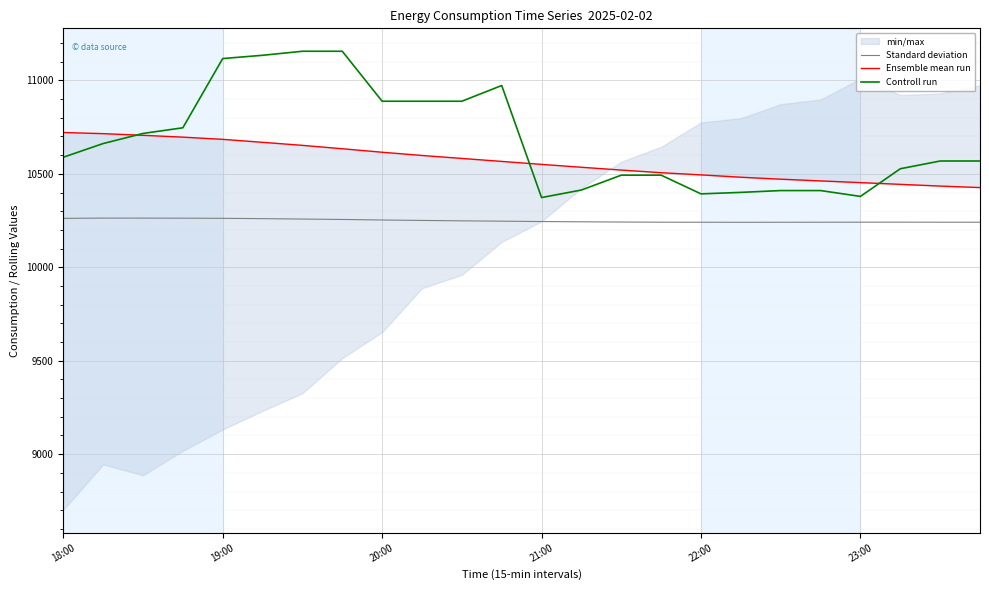

True or false: Standard deviation and Controll run intersect in this chart.

False